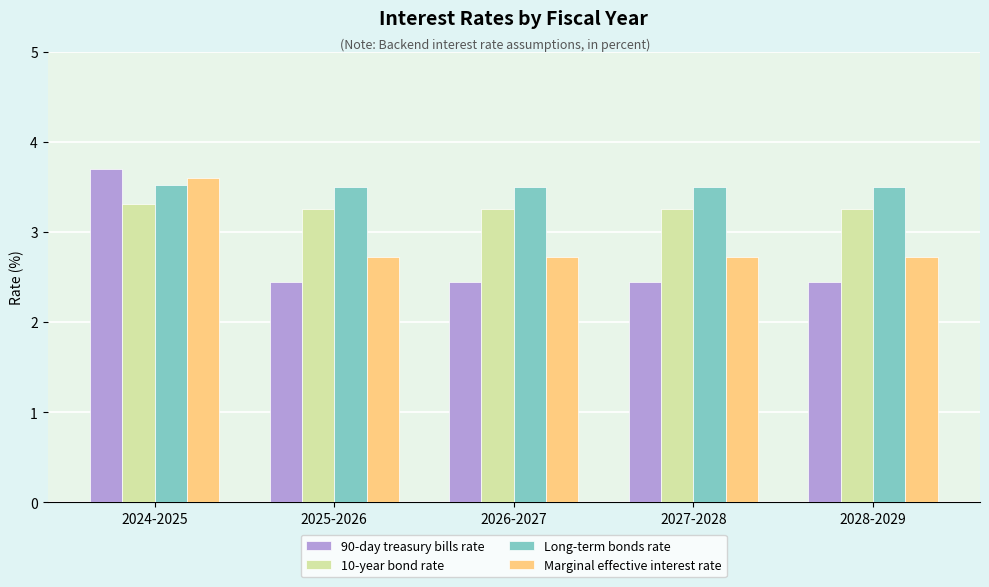

Rank the series by their average value, from highest to lowest.

Long-term bonds rate, 10-year bond rate, Marginal effective interest rate, 90-day treasury bills rate